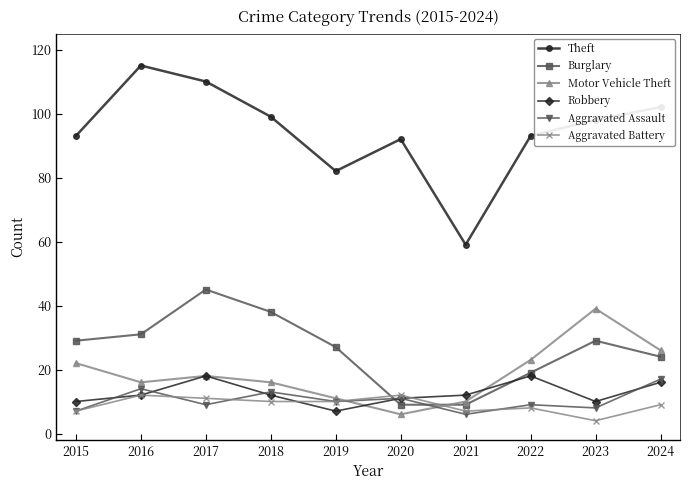

How many series are shown in this chart?

6